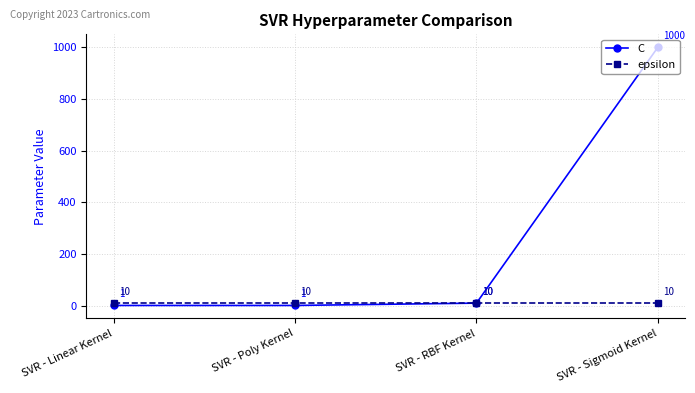

What are all the series names shown in the legend?

C, epsilon